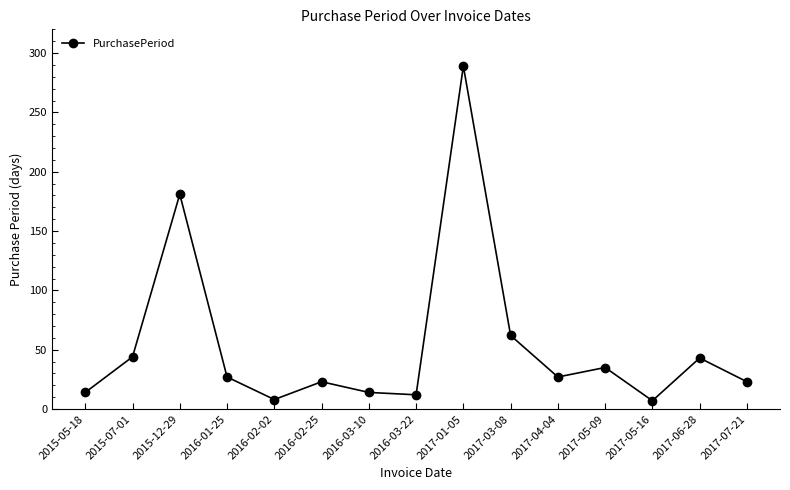

How many data points are less than 27?

7